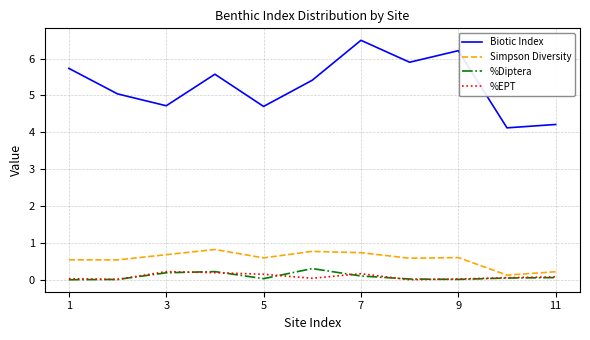

True or false: Biotic Index and %EPT intersect in this chart.

False